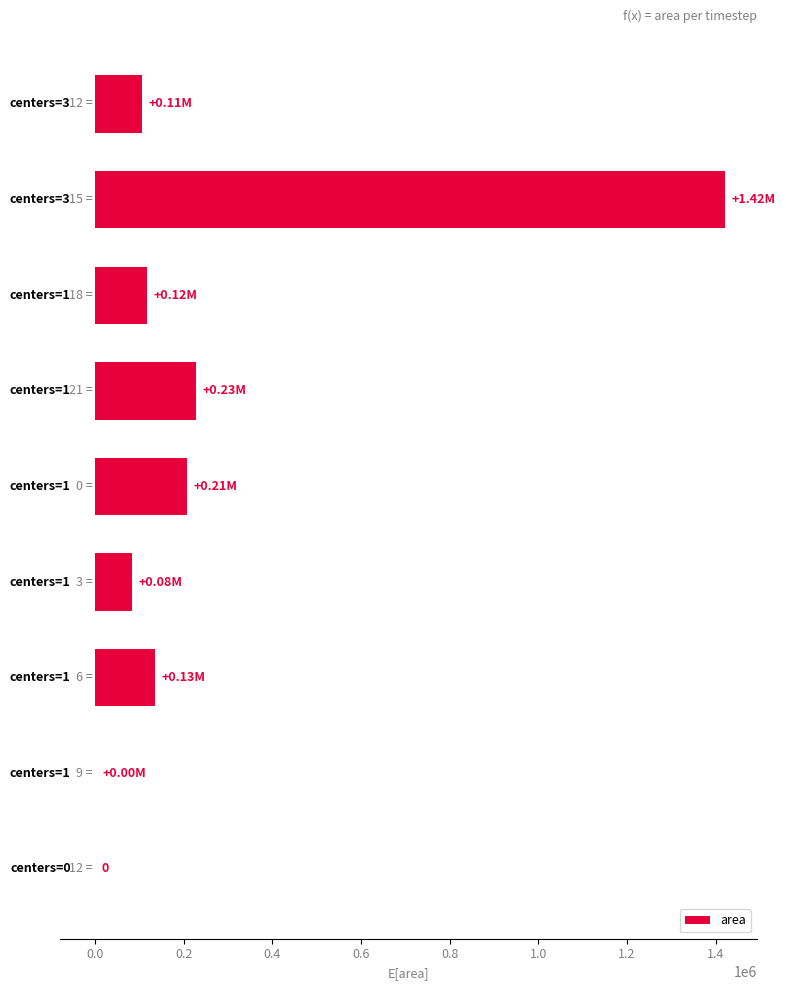

How many categories are shown in the chart?

9